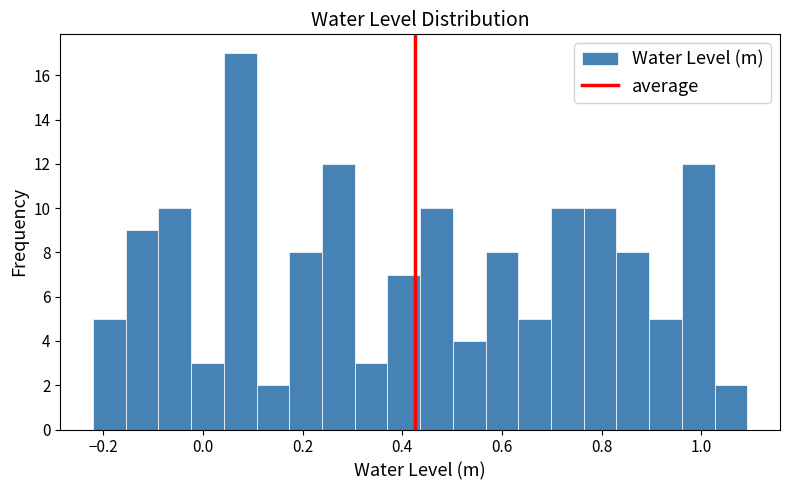

Around what value on the x-axis is the tallest bar? Give the approximate position of its centre, as read against the axis.

0.08